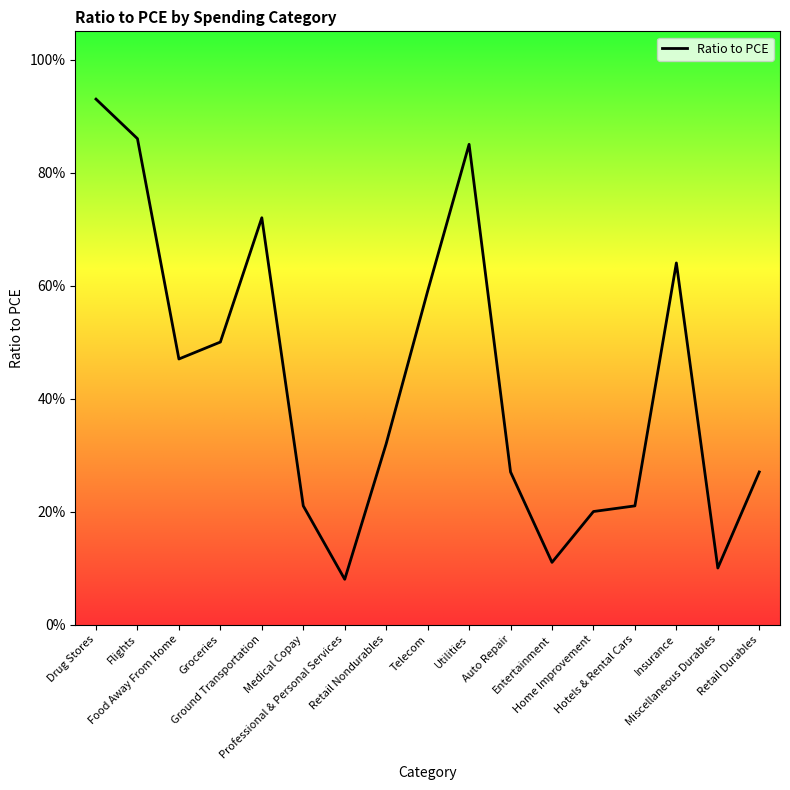

How many interior local valleys (lower than both neighbors) does the data have?

4